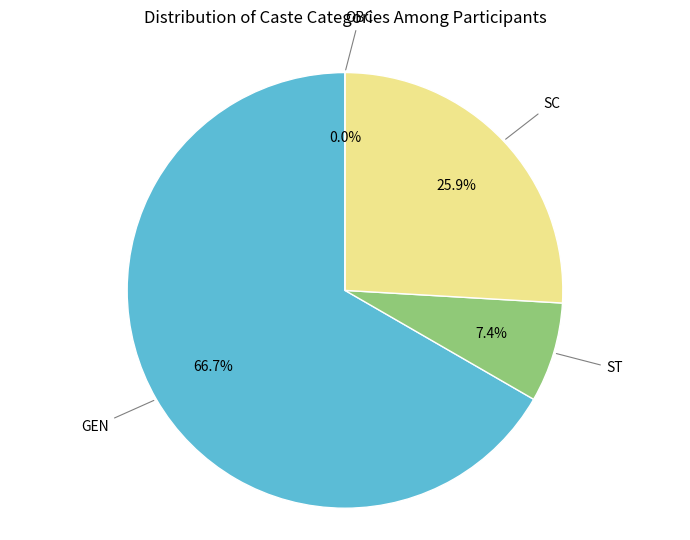

How many slices are in this pie chart?

4